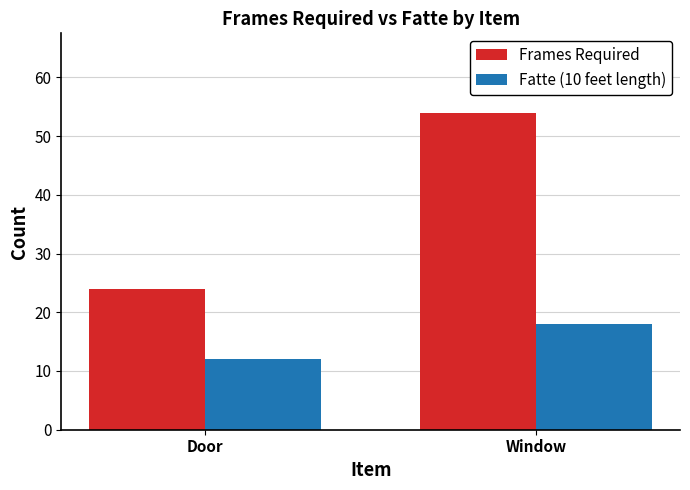

What is the difference between the highest and lowest values at Door?

12